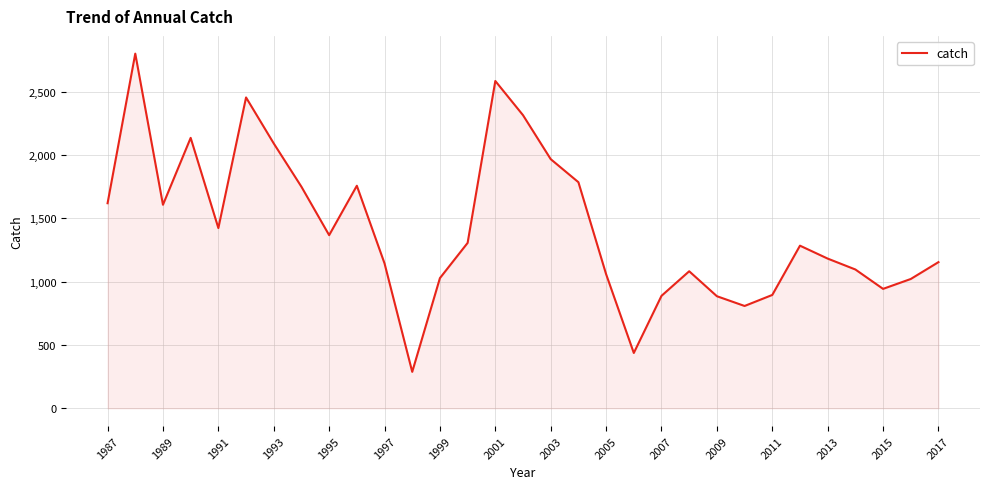

What is the difference between the maximum and minimum values?

2512